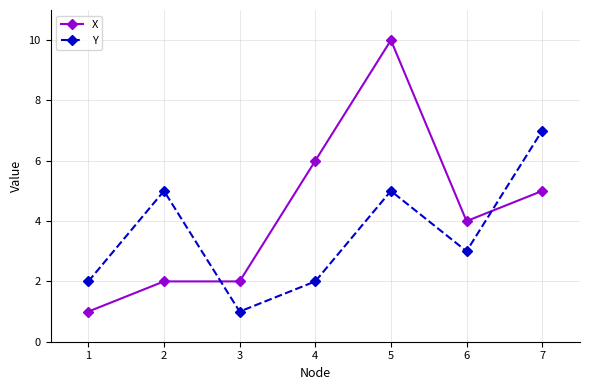

How many lines are shown in the chart?

2